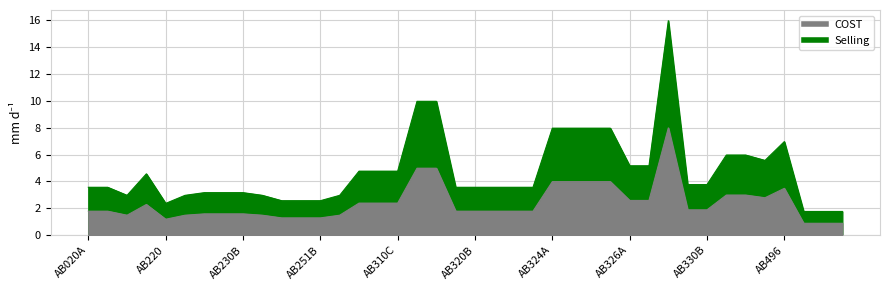

What is the minimum value for Selling?

0.9